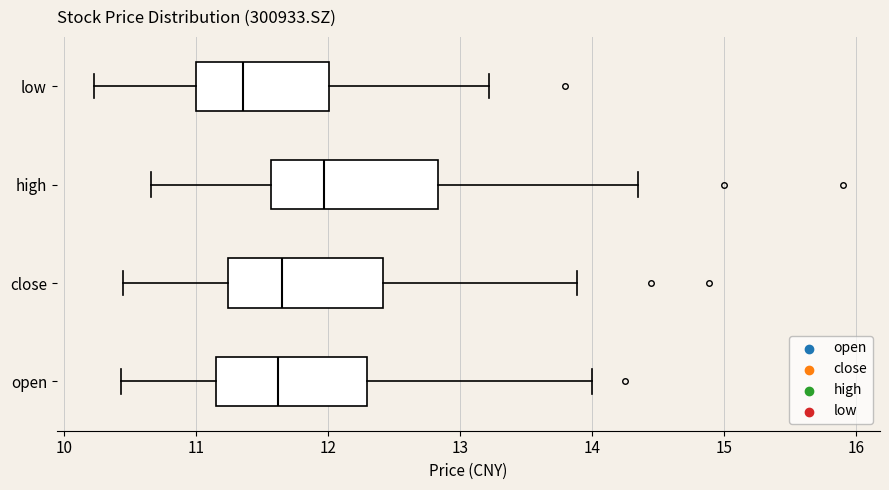

Which box's median line is the furthest to the right?

high